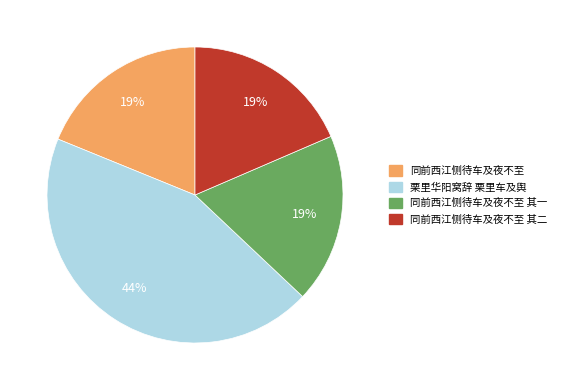

What is the ratio of the value at 同前西江侧待车及夜不至 其一 to the value at 栗里华阳窝辞 栗里车及舆?

0.4